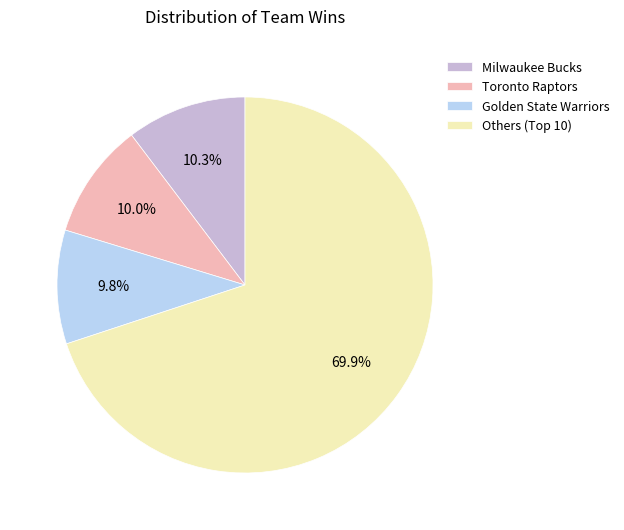

What is the largest slice in the pie chart?

Others (Top 10)